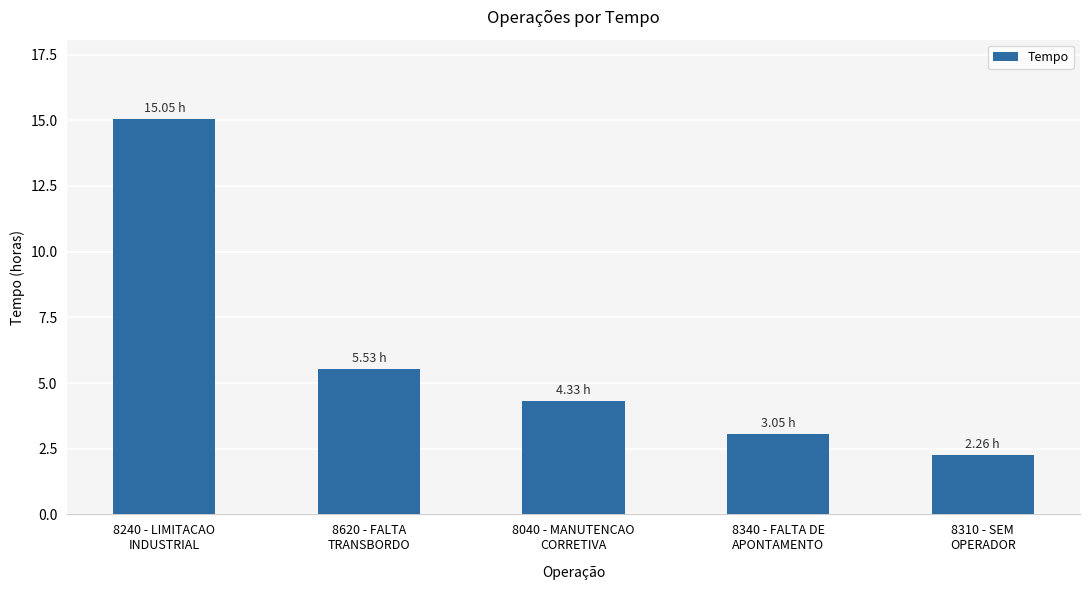

What is the label of the 5th bar from the left?

8310 - SEM
OPERADOR